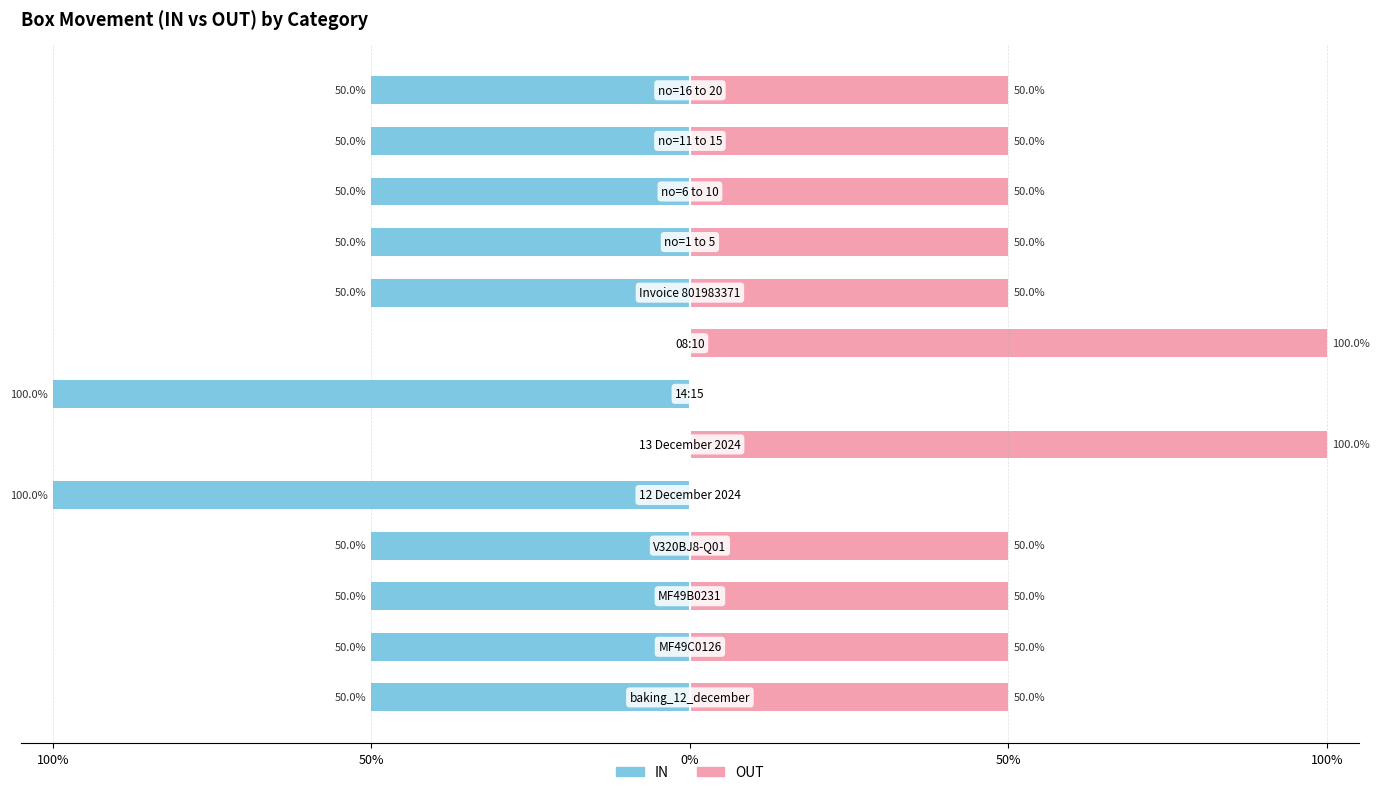

Which series changed the most between 50% and 11?

IN